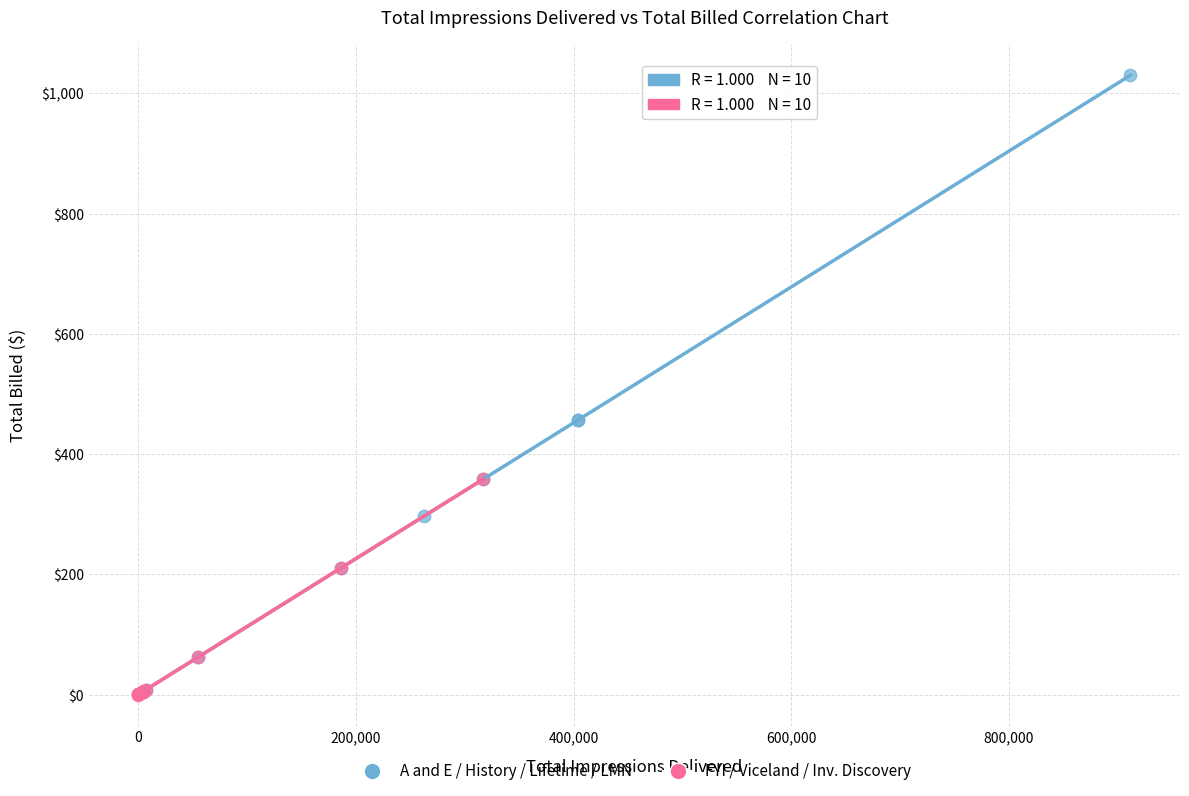

Which series reaches the maximum Y coordinate?

A and E / History / Lifetime / LMN